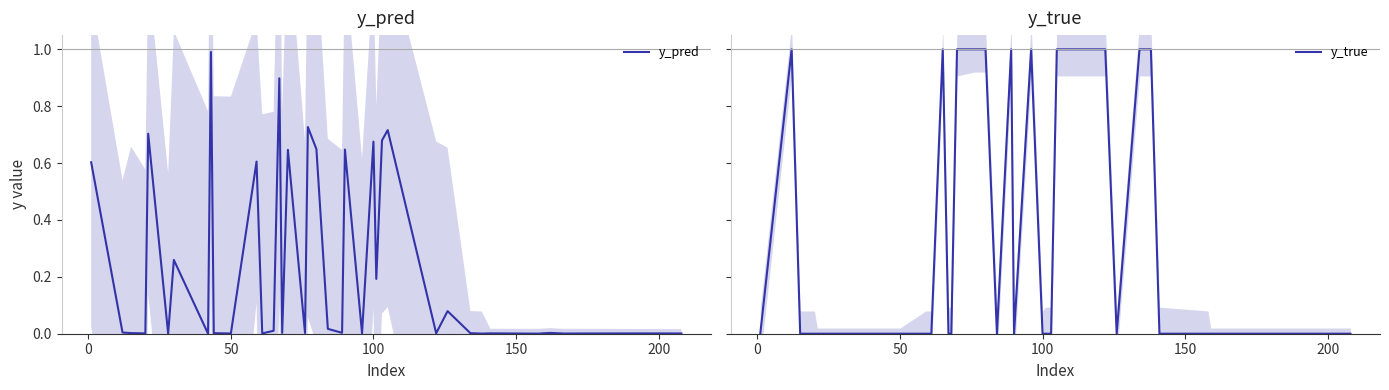

True or false: y_true and y_pred intersect in this chart.

True